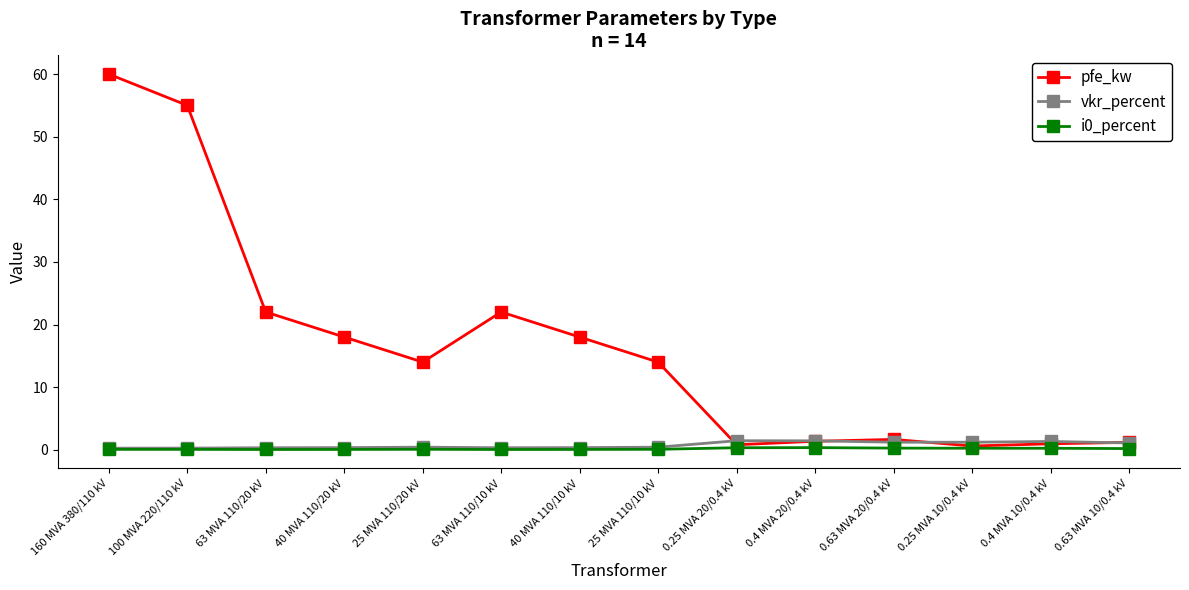

Is this an area chart (filled region under the line)?

No